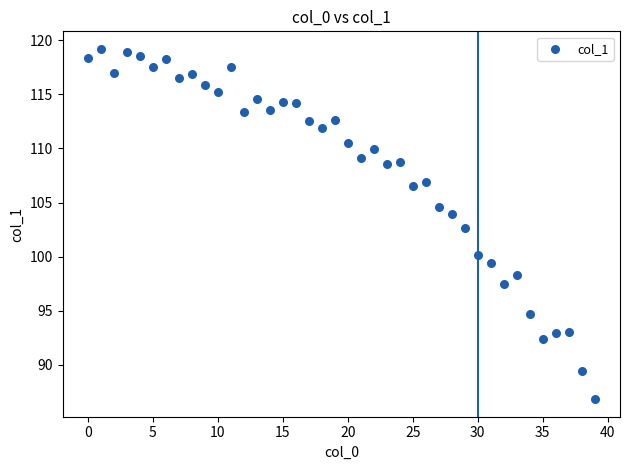

What is the range of Y values (max minus min)?

32.4